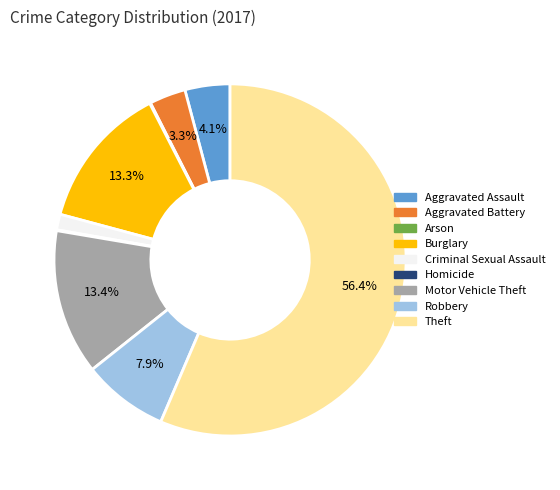

To the nearest percent, what is the difference between the largest and smallest slice percentages?

56%